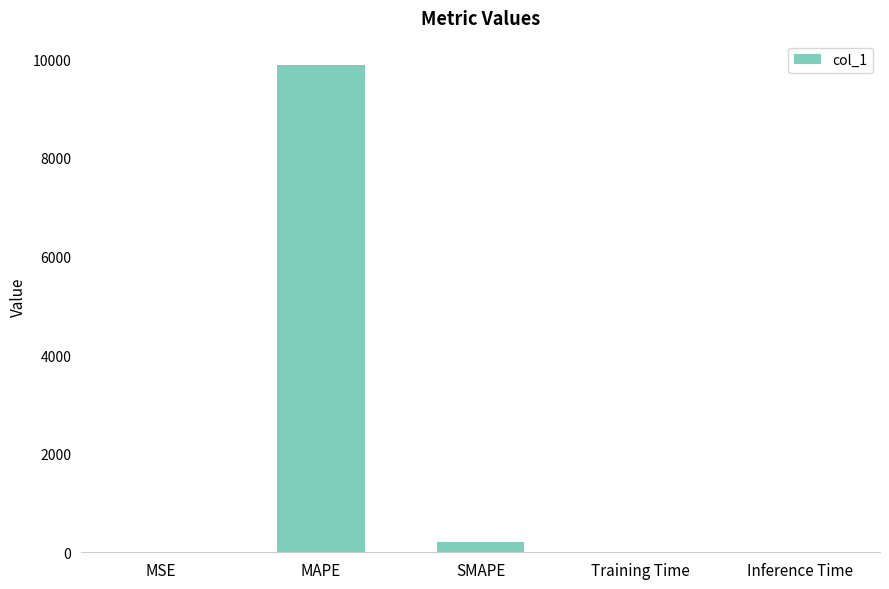

The chart shows a value of 9883.7 at MAPE. True or false?

True